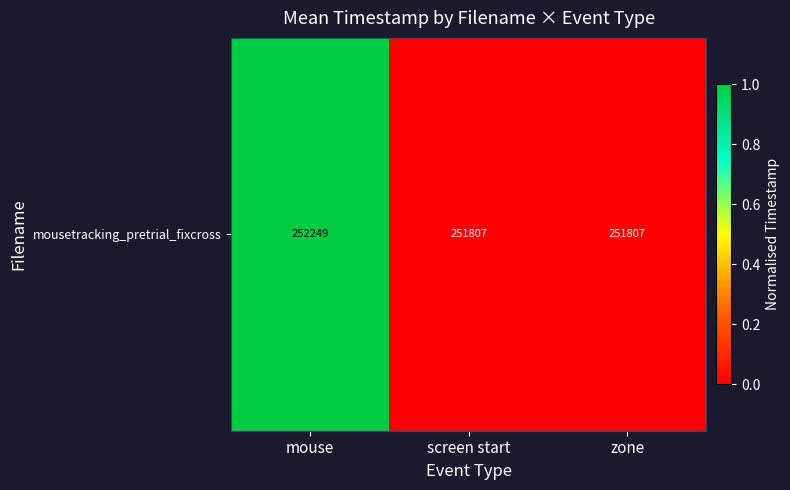

What is the difference between the maximum and minimum values?

1.0